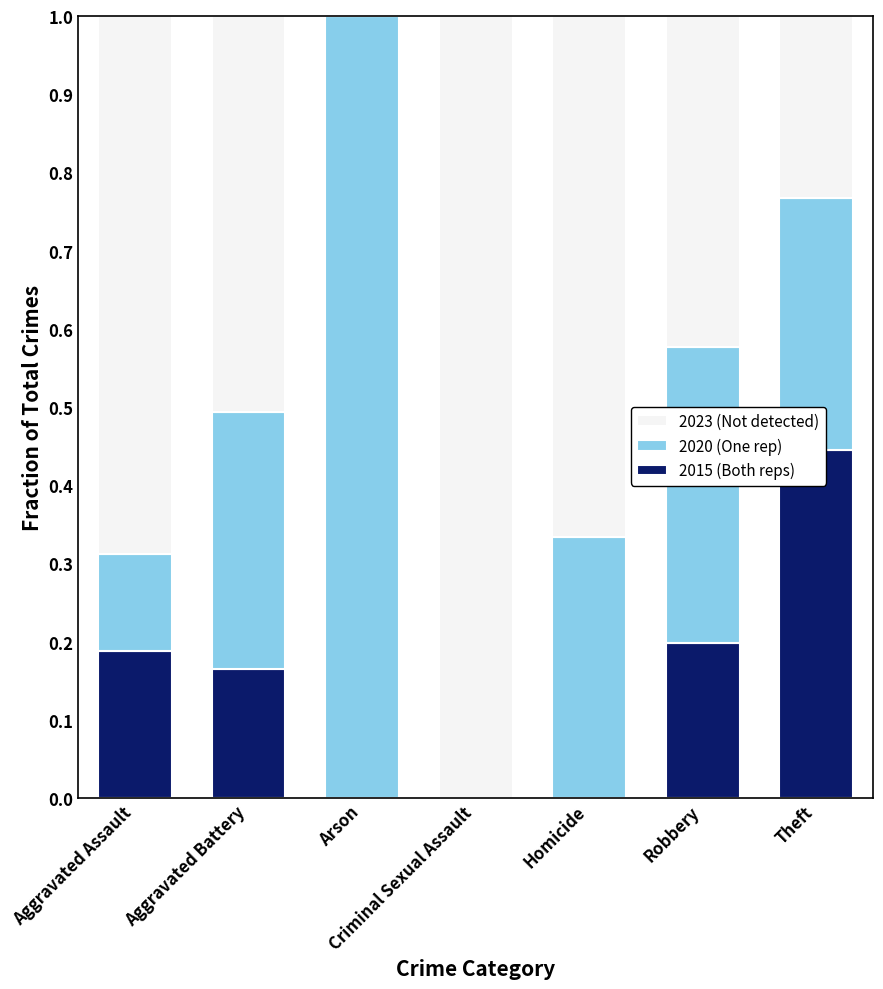

What is the difference between the highest and lowest values at Homicide?

0.7